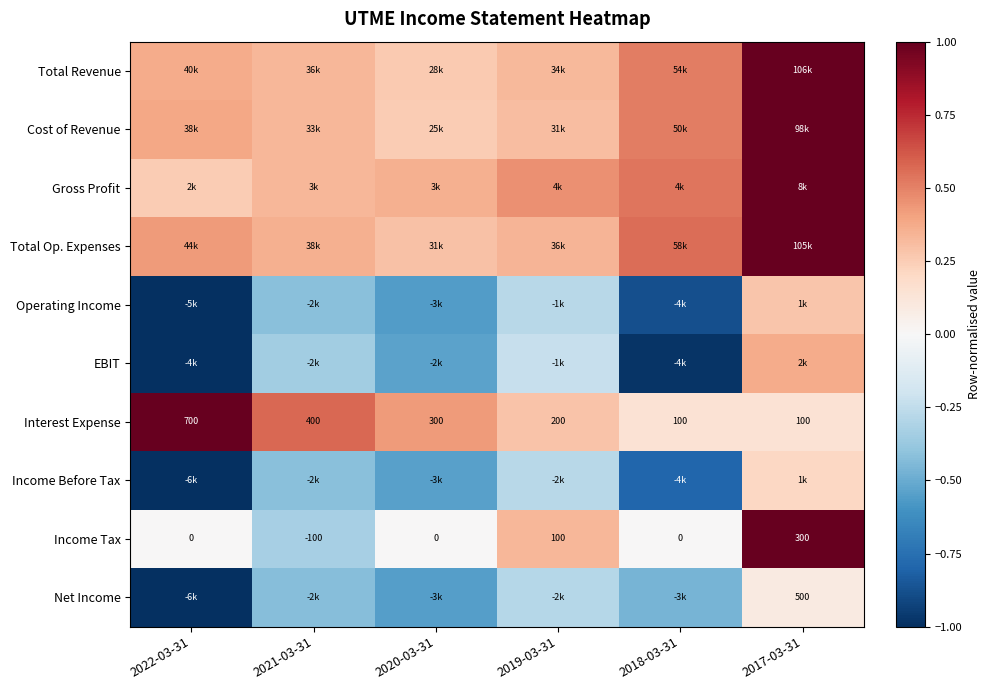

Rank the series at 2022-03-31 from lowest to highest value.

Operating Income, EBIT, Income Before Tax, Net Income, Income Tax, Gross Profit, Total Revenue, Cost of Revenue, Total Op. Expenses, Interest Expense